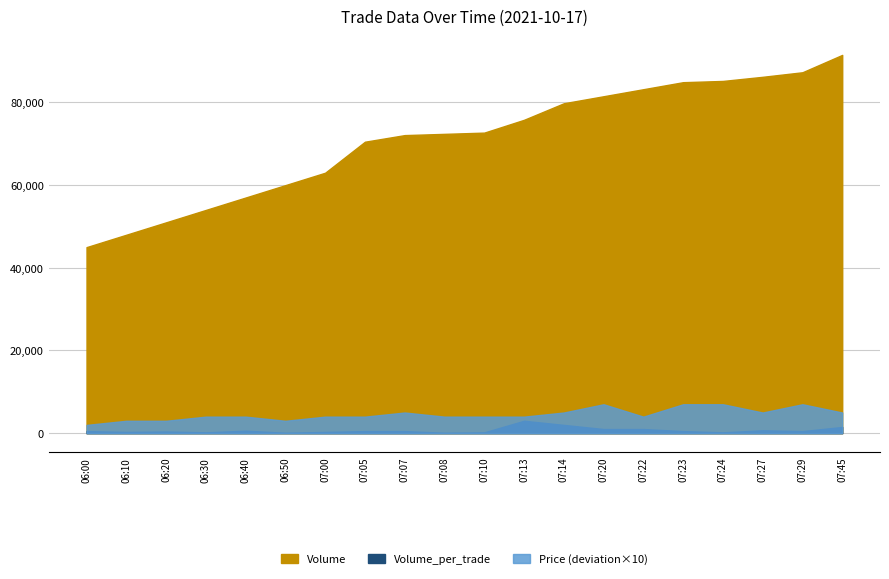

Rank the categories by Volume value from lowest to highest.

06:00, 06:10, 06:20, 06:30, 06:40, 06:50, 07:00, 07:05, 07:07, 07:08, 07:10, 07:13, 07:14, 07:20, 07:22, 07:23, 07:24, 07:27, 07:29, 07:45